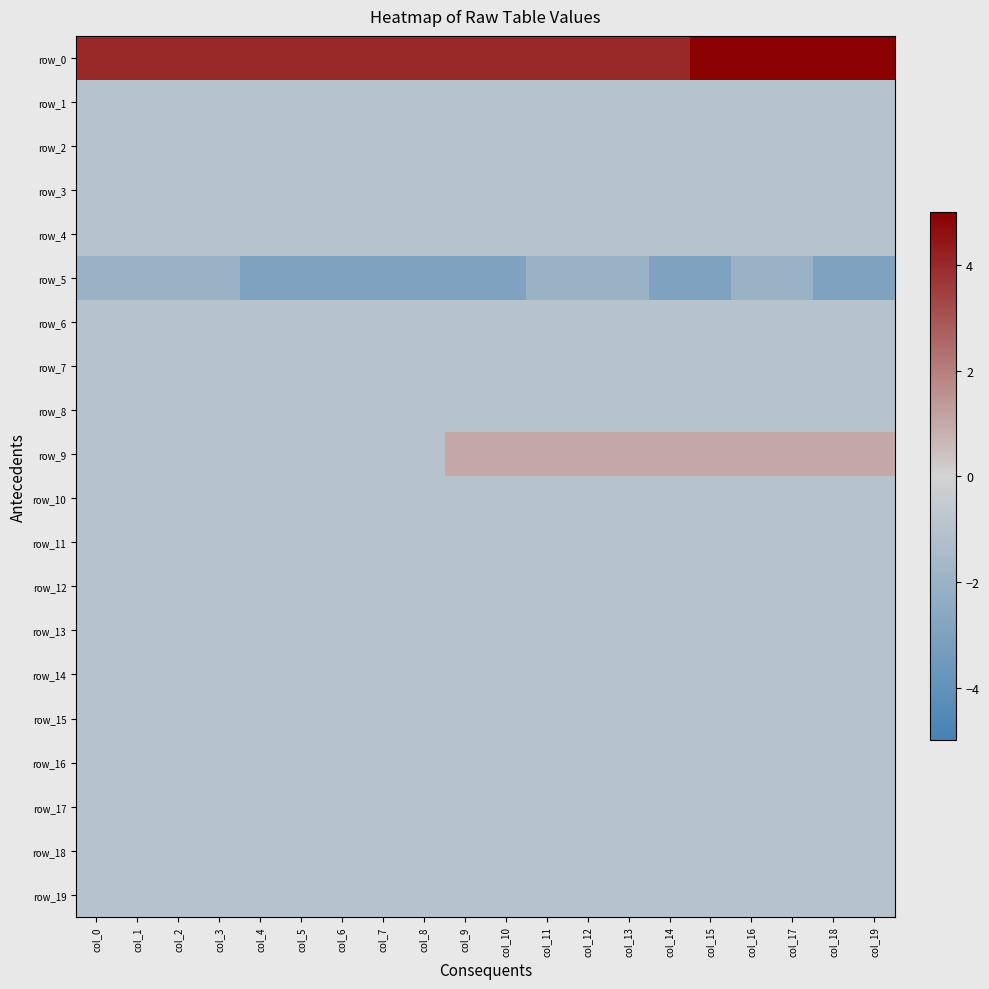

Between col_14 and col_19, which series saw the biggest shift?

row_0